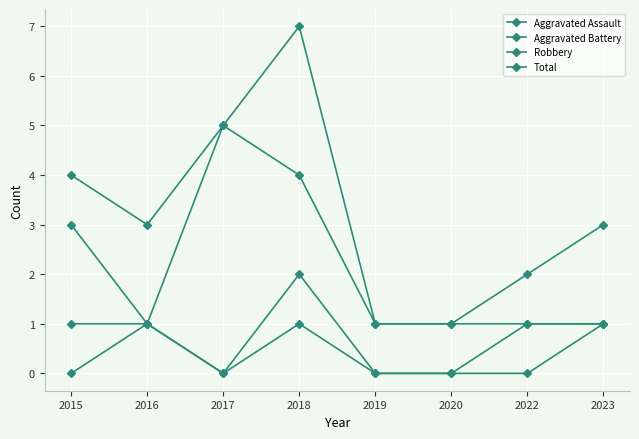

At which category does the chart reach its minimum across all series?

2015